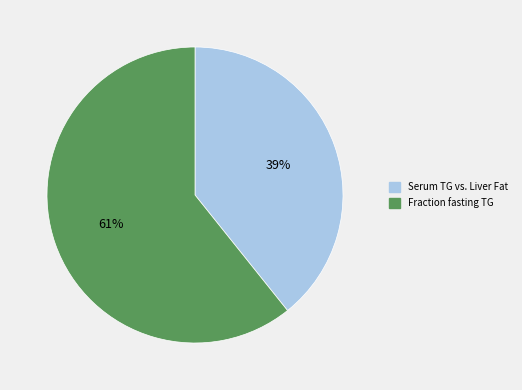

Is it true that Fraction fasting TG is 66% of the pie?

False